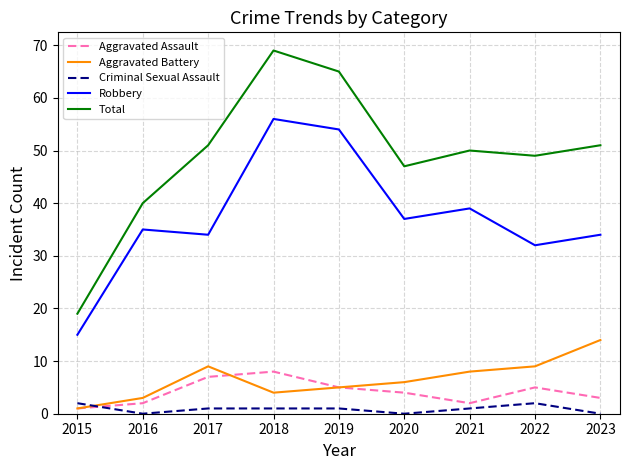

Reading left to right, list all the values displayed in this chart.

Aggravated Assault: 2015=1	2016=2	2017=7	2018=8	2019=5	2020=4	2021=2	2022=5	2023=3
Aggravated Battery: 2015=1	2016=3	2017=9	2018=4	2019=5	2020=6	2021=8	2022=9	2023=14
Criminal Sexual Assault: 2015=2	2016=0	2017=1	2018=1	2019=1	2020=0	2021=1	2022=2	2023=0
Robbery: 2015=15	2016=35	2017=34	2018=56	2019=54	2020=37	2021=39	2022=32	2023=34
Total: 2015=19	2016=40	2017=51	2018=69	2019=65	2020=47	2021=50	2022=49	2023=51